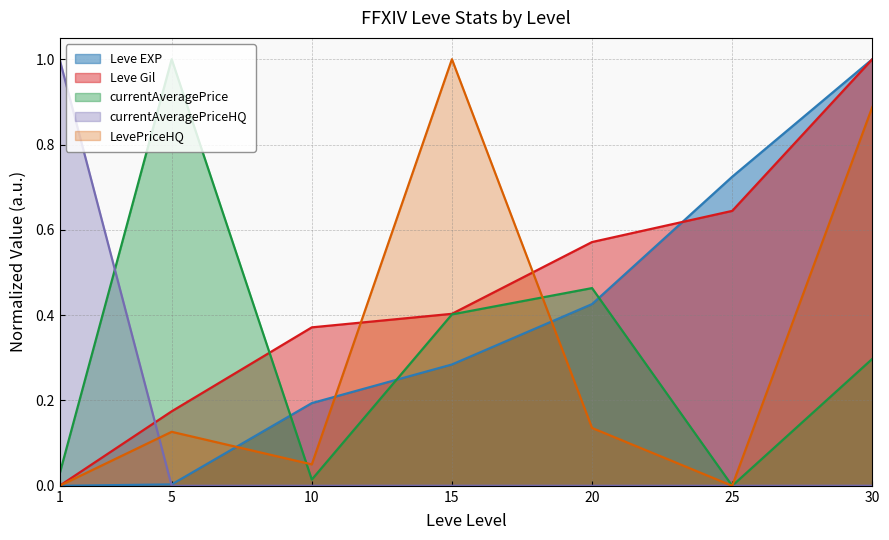

Reading left to right, what are all the values shown in this chart?

Leve EXP: 1=0.0	5=0.0	10=0.2	15=0.3	20=0.4	25=0.7	30=1.0
Leve Gil: 1=0.0	5=0.2	10=0.4	15=0.4	20=0.6	25=0.6	30=1.0
currentAveragePrice: 1=0.0	5=1.0	10=0.0	15=0.4	20=0.5	25=0.0	30=0.3
currentAveragePriceHQ: 1=1.0	5=0.0	10=0.0	15=0.0	20=0.0	25=0.0	30=0.0
LevePriceHQ: 1=0.0	5=0.1	10=0.1	15=1.0	20=0.1	25=0.0	30=0.9